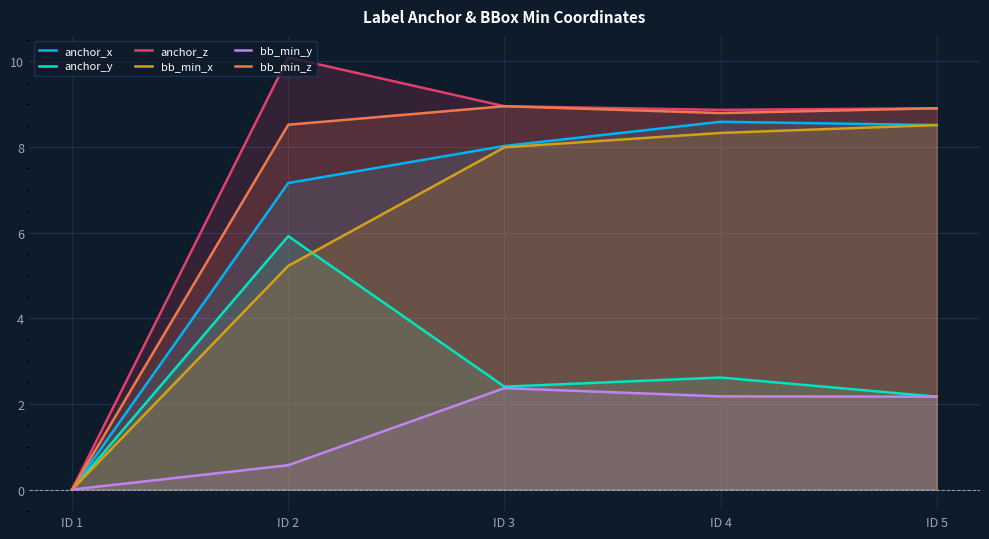

True or false: bb_min_y and anchor_z intersect in this chart.

False